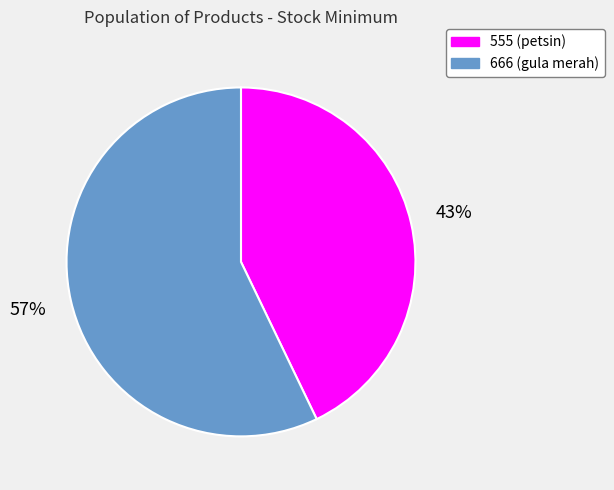

Between 666 and 555, which is larger?

666